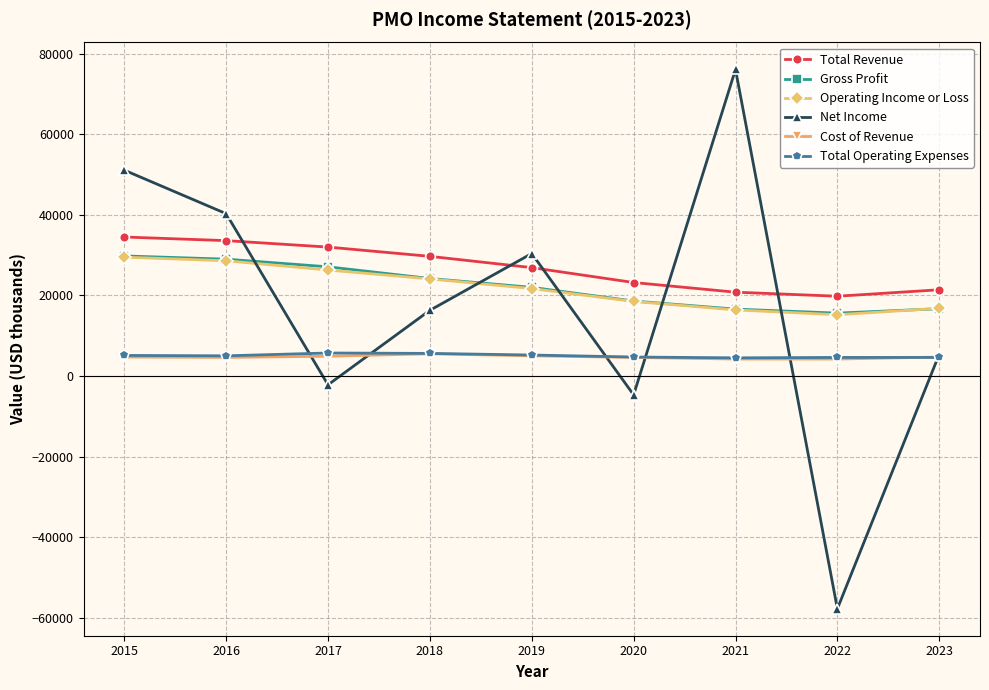

Is the value of Net Income at 2017 greater than the value of Gross Profit at 2020?

No